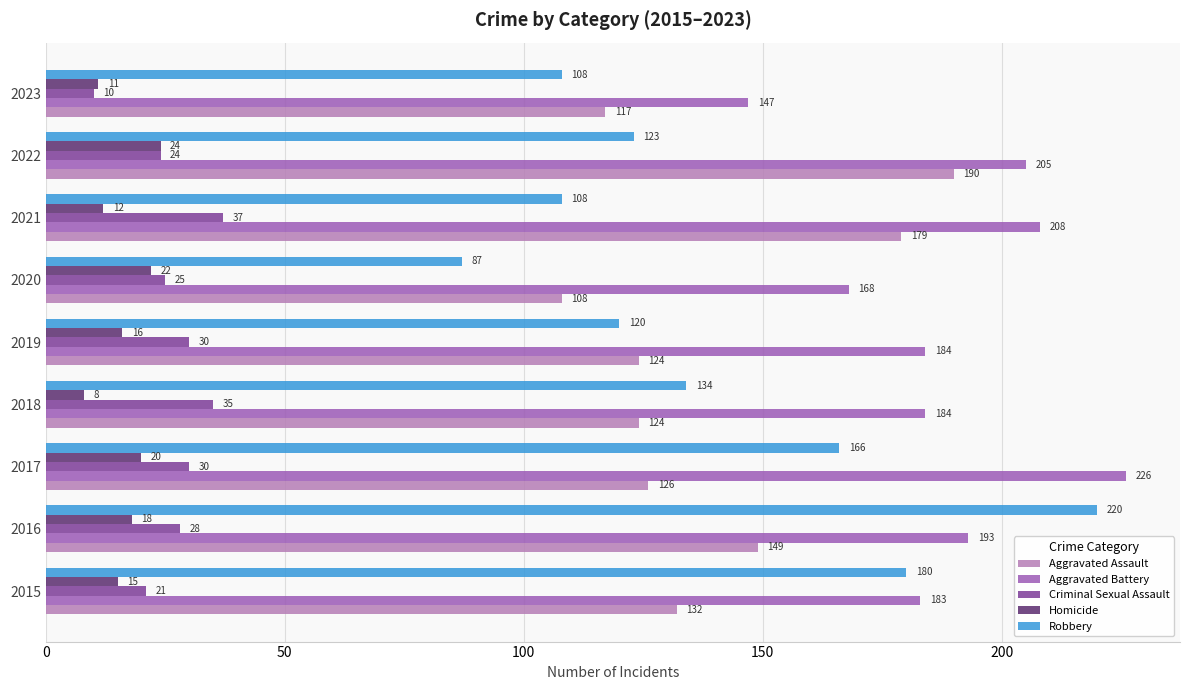

What is the sum of all Aggravated Battery values?

1698